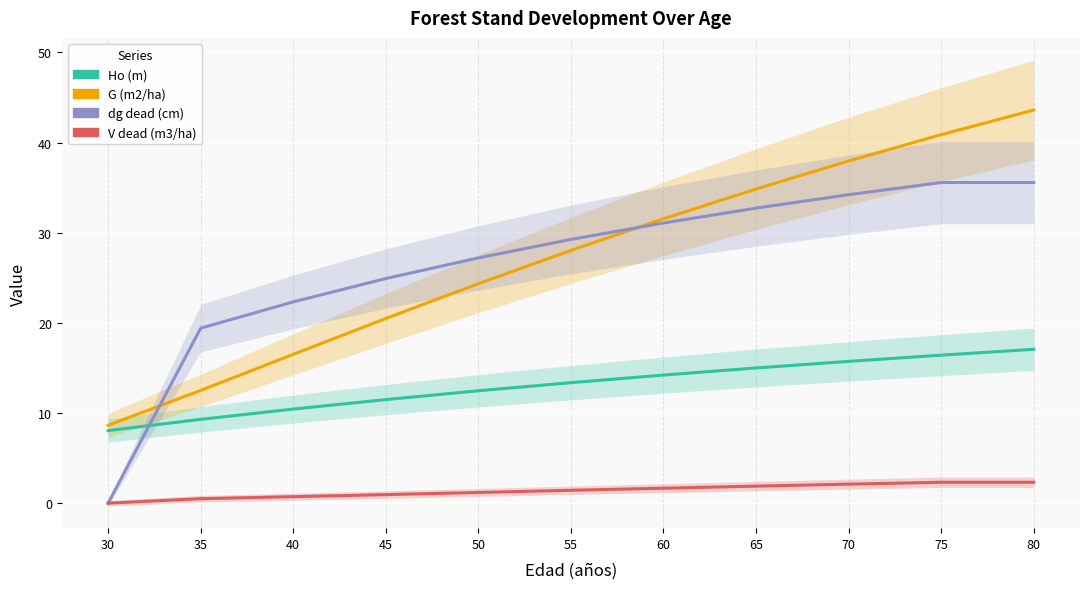

True or false: Ho (m) has a value of 12.5 at 50.

True